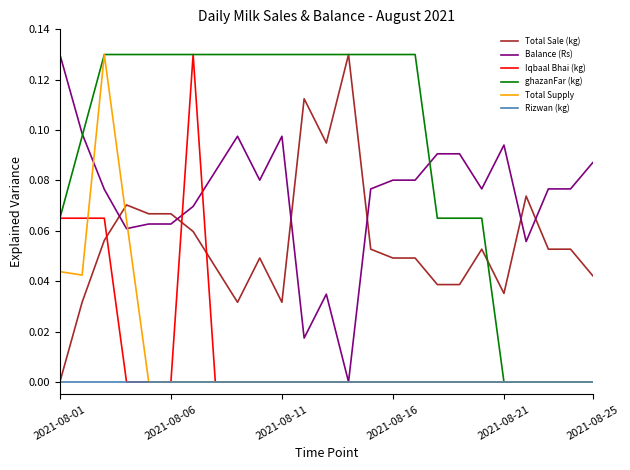

Which series has the largest total across all categories?

ghazanFar (kg)